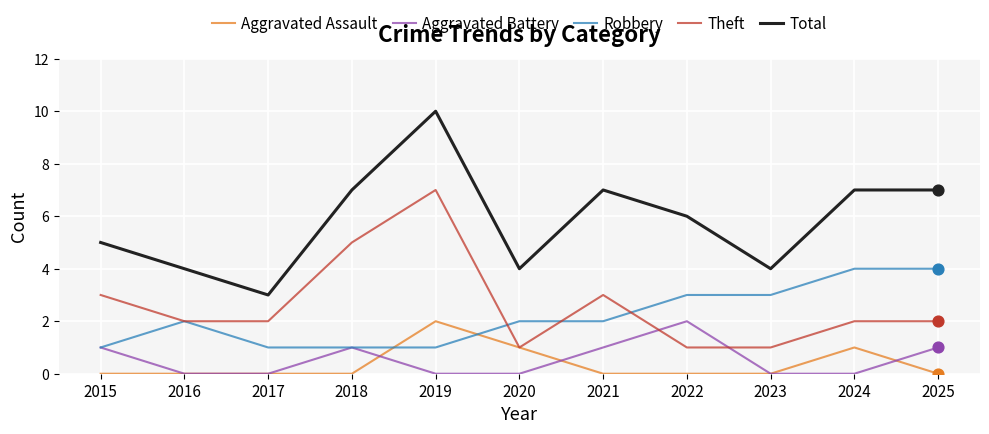

At which category is the sum across all series the highest?

2019